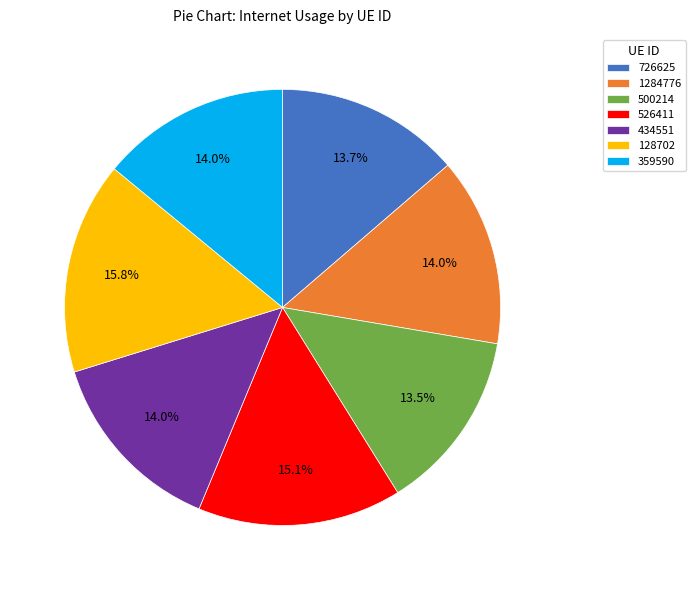

Does 128702 account for over 50% of the chart?

No